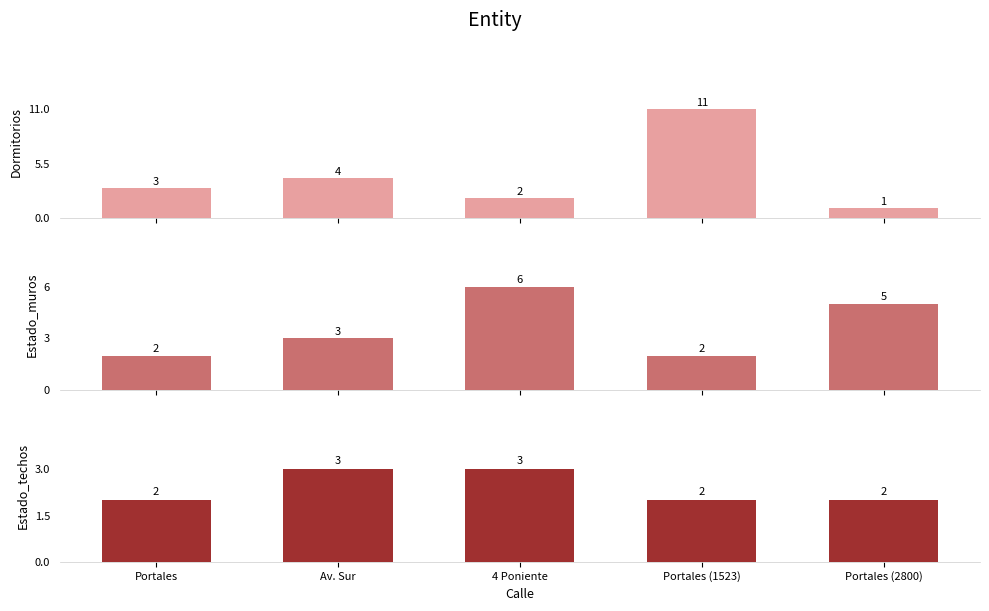

How many groups of bars are there?

5